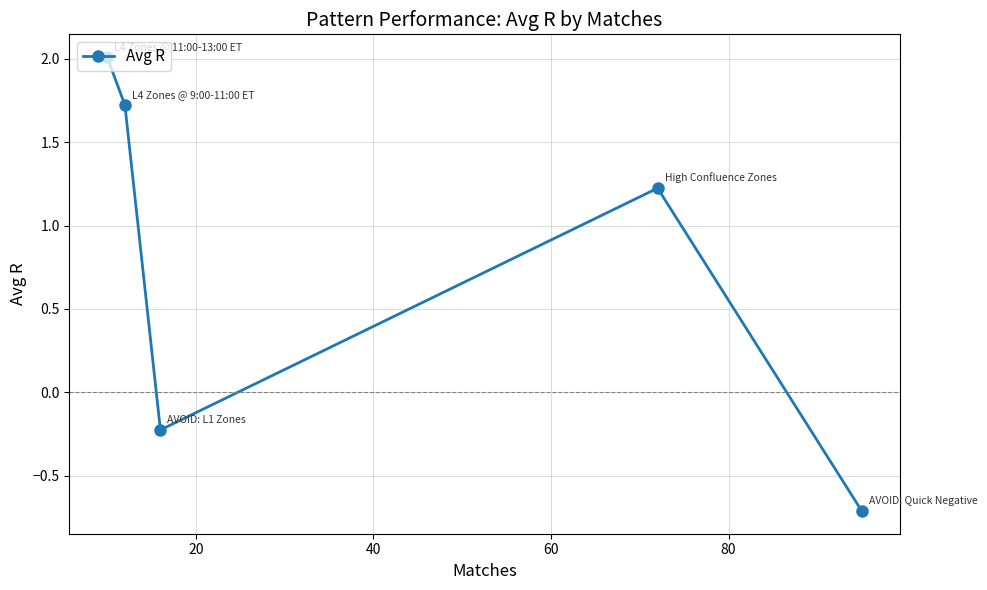

What is the value of the 5th point from the left?

-0.7